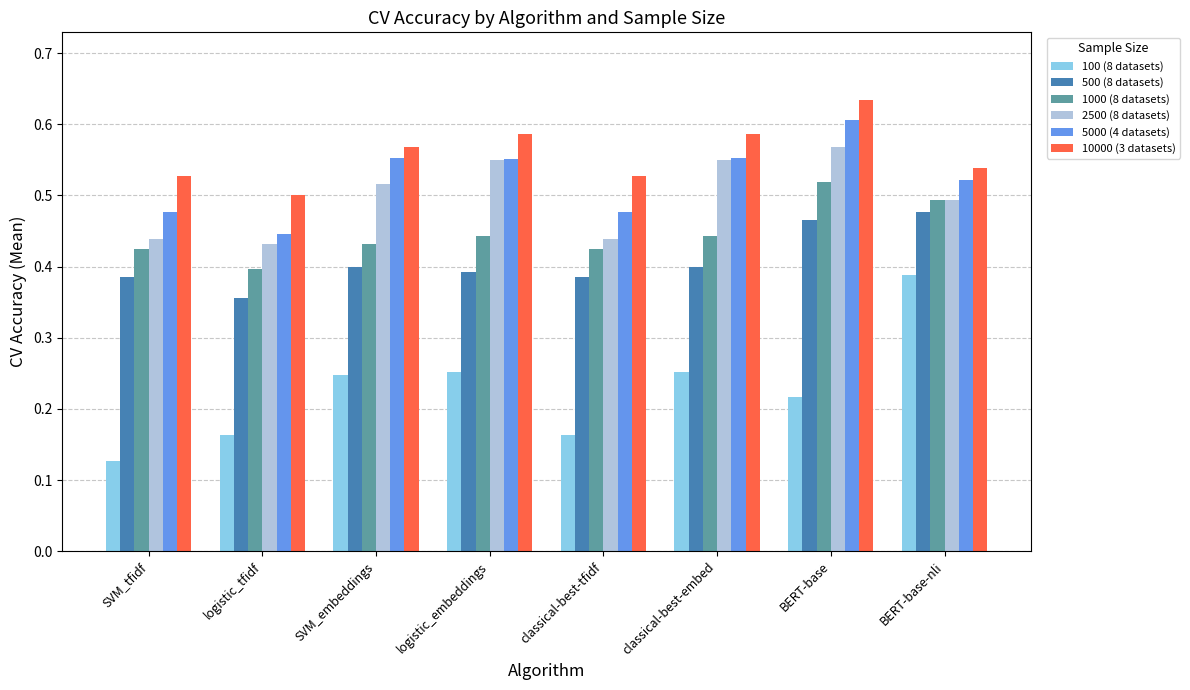

At how many categories does at least one series exceed 0?

8